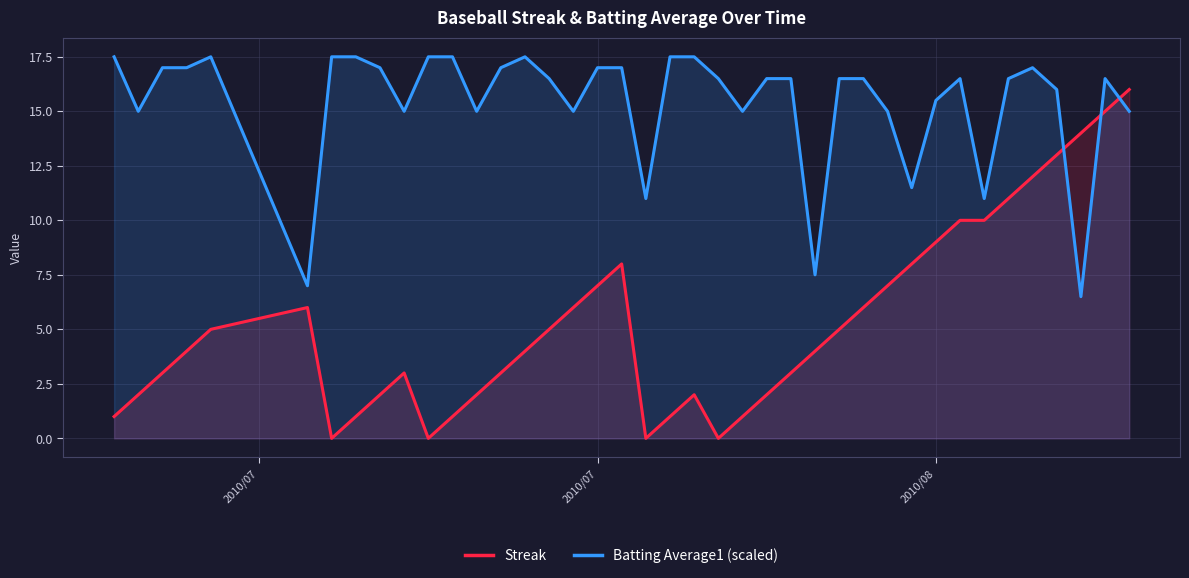

Does the chart have visible grid lines?

Yes